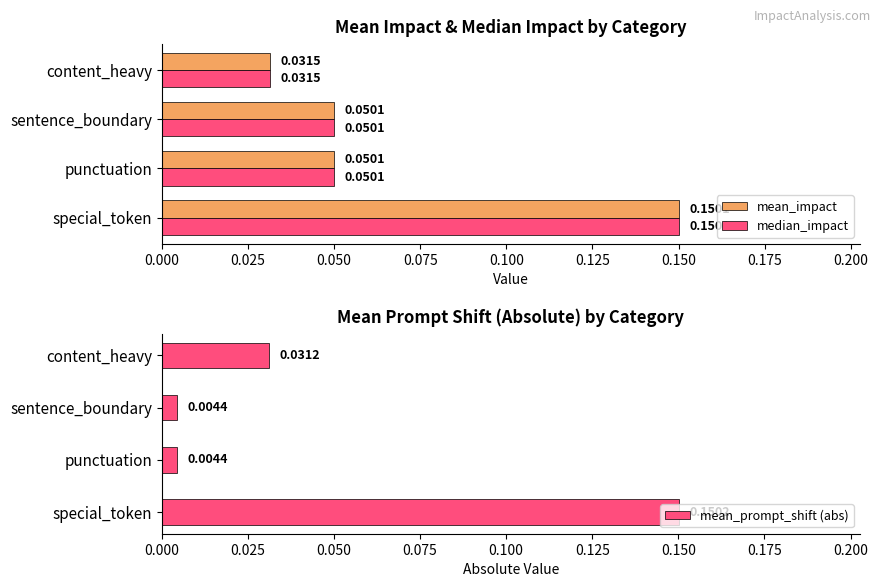

Is the value of mean_impact at content_heavy greater than the value of median_impact at sentence_boundary?

No